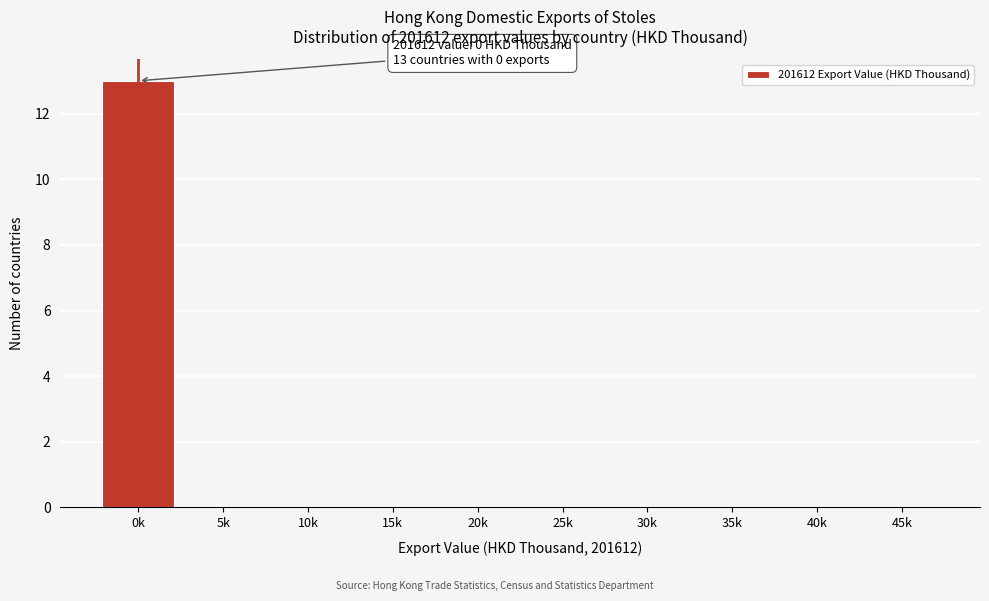

Reading right to left, extract all data points from this chart.

45k=0	40k=0	35k=0	30k=0	25k=0	20k=0	15k=0	10k=0	5k=0	0k=13